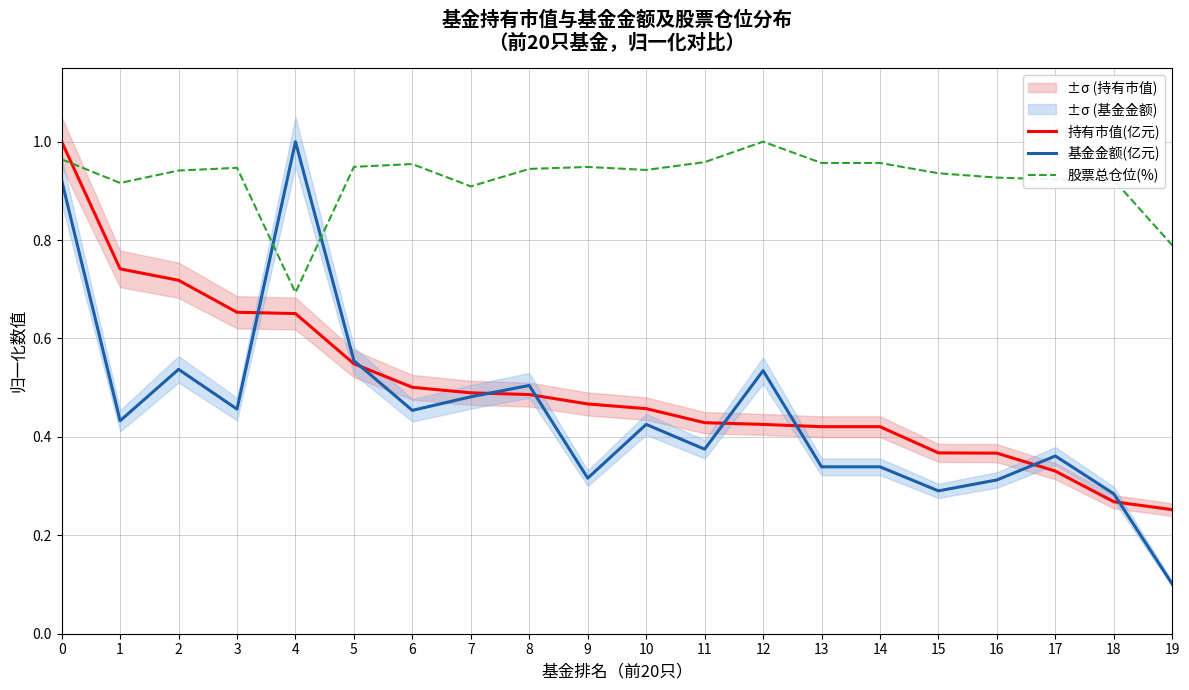

Where do 股票总仓位(%) and 持有市值(亿元) first cross each other?

0 and 1